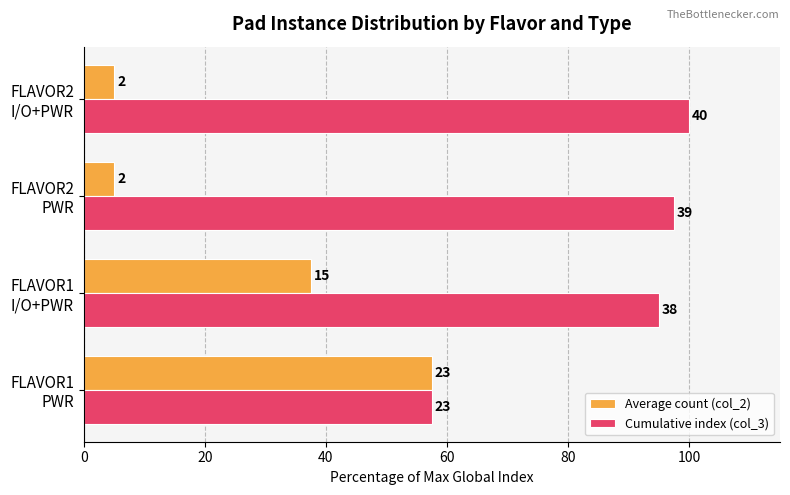

What are all the series names shown in the legend?

Average count (col_2), Cumulative index (col_3)